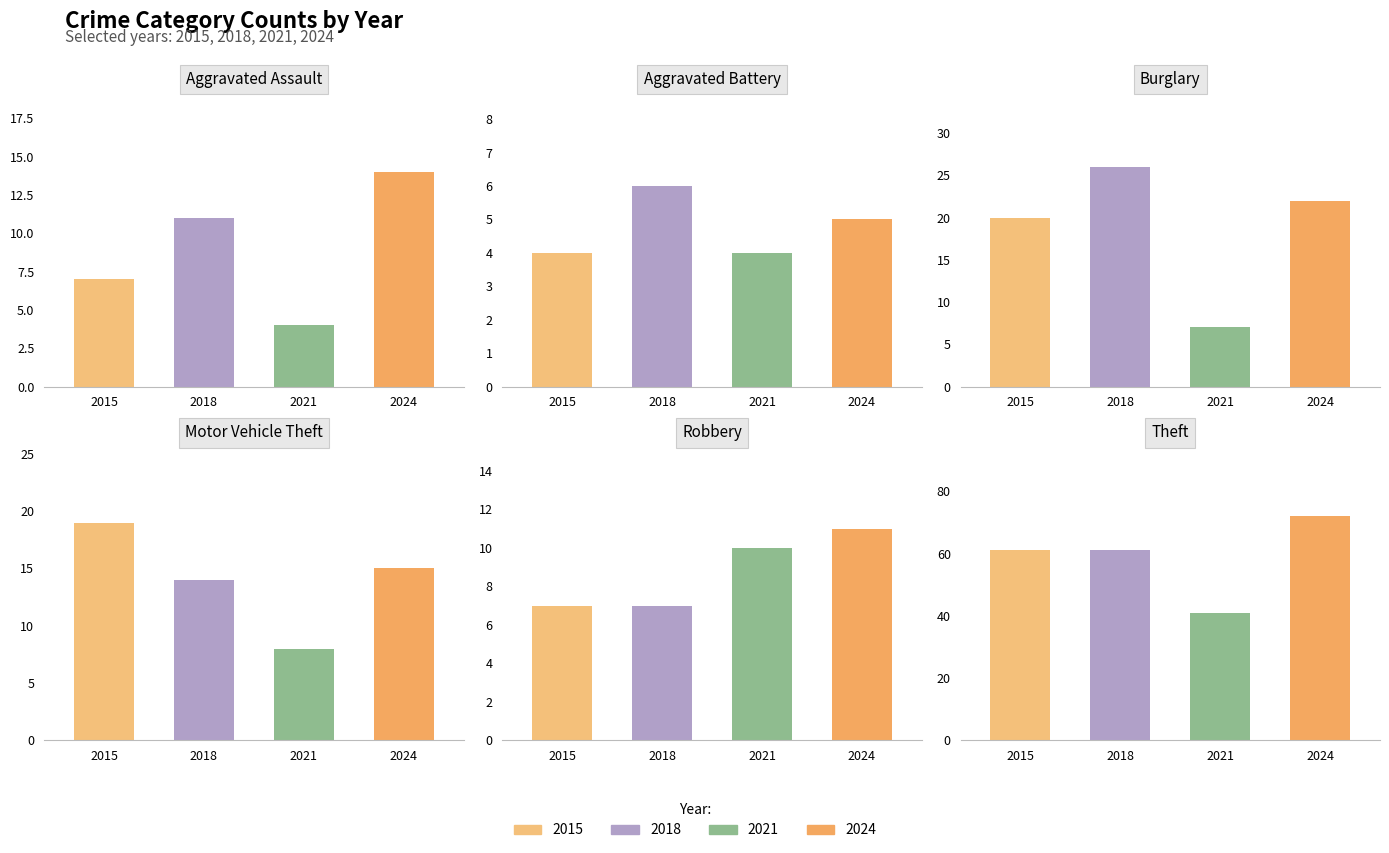

How many Theft values are between 61 and 72?

3